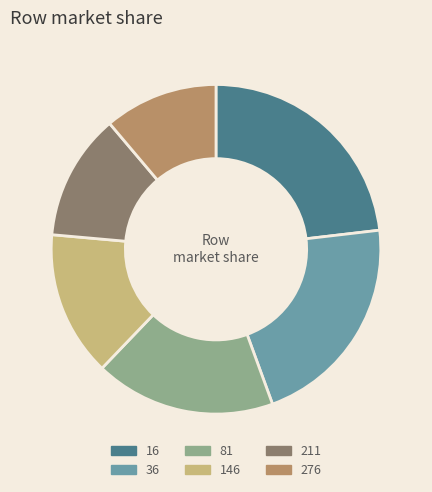

Count the number of slices in the pie.

6